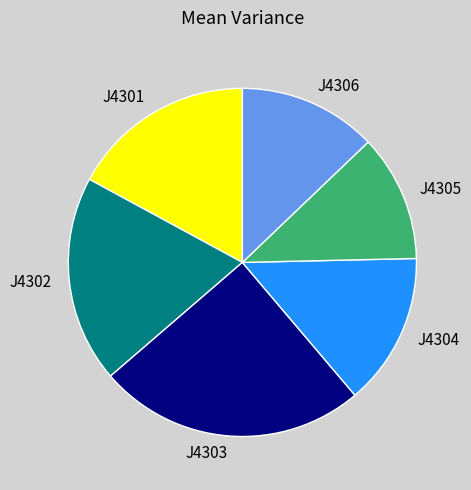

The J4306 slice represents 13% of the pie. True or false?

True